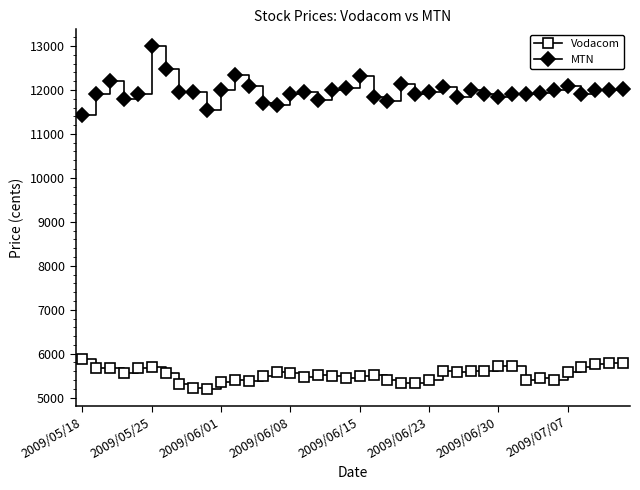

What is the sum of all Vodacom values?

221358